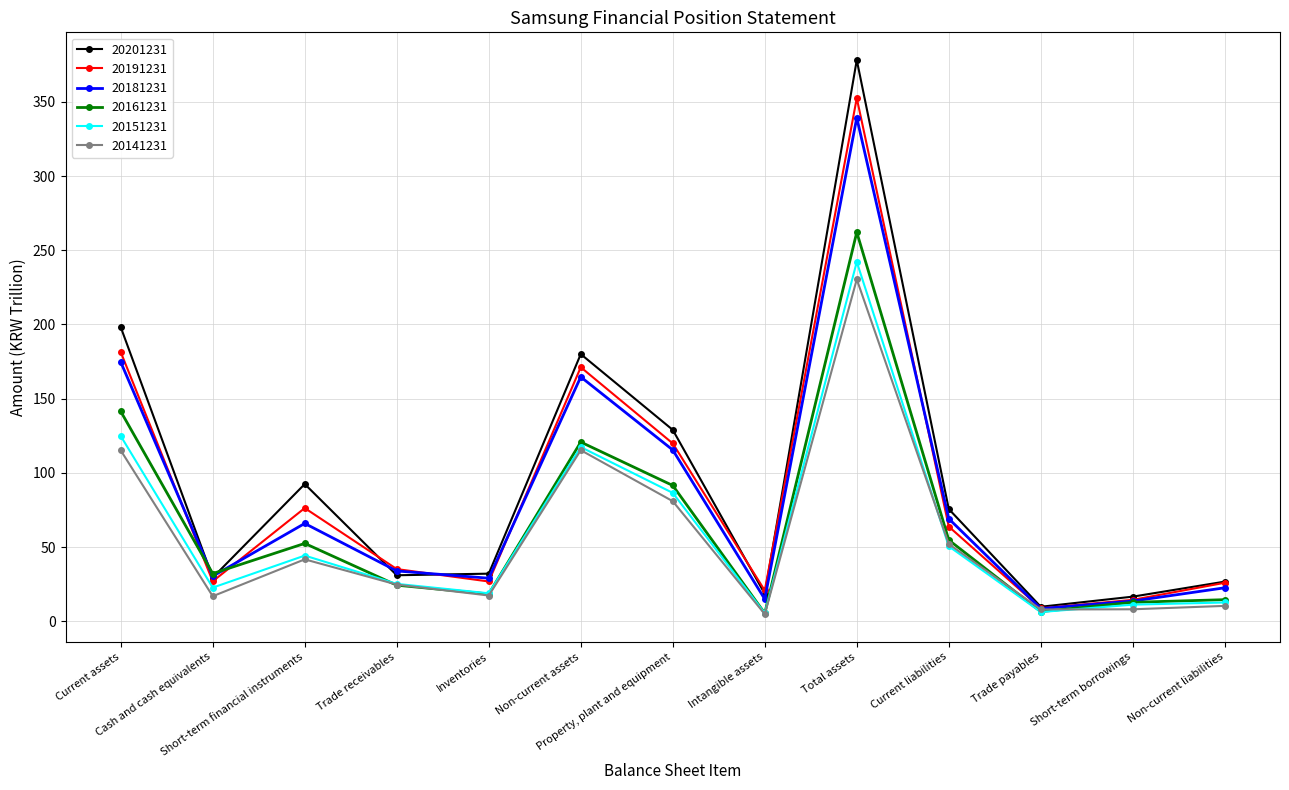

What is the total value across all series at Non-current liabilities?

112.6